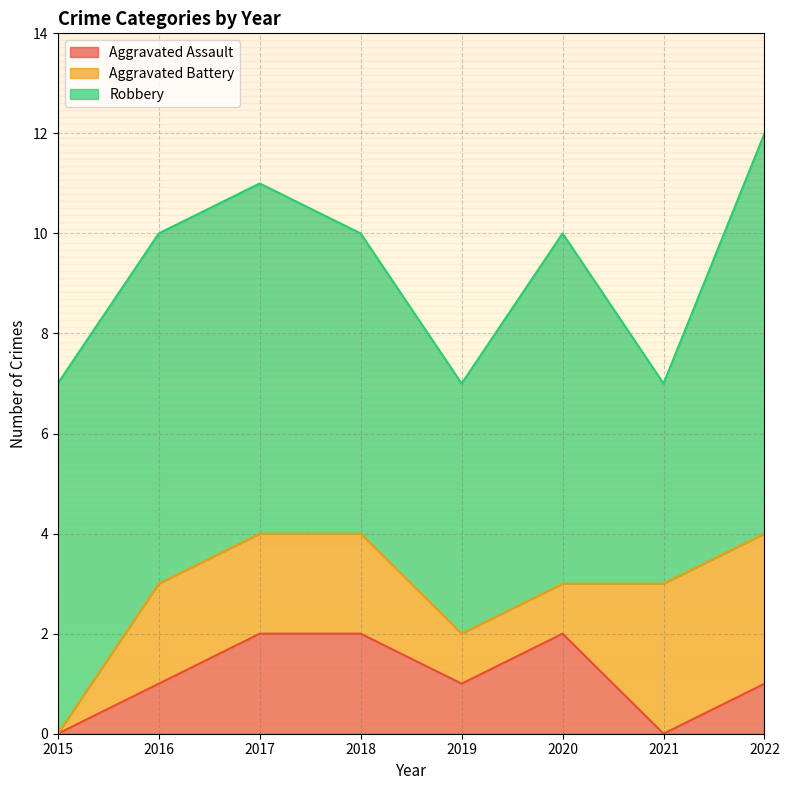

What is the sum of the Aggravated Battery values at 2020 and 2018?

3